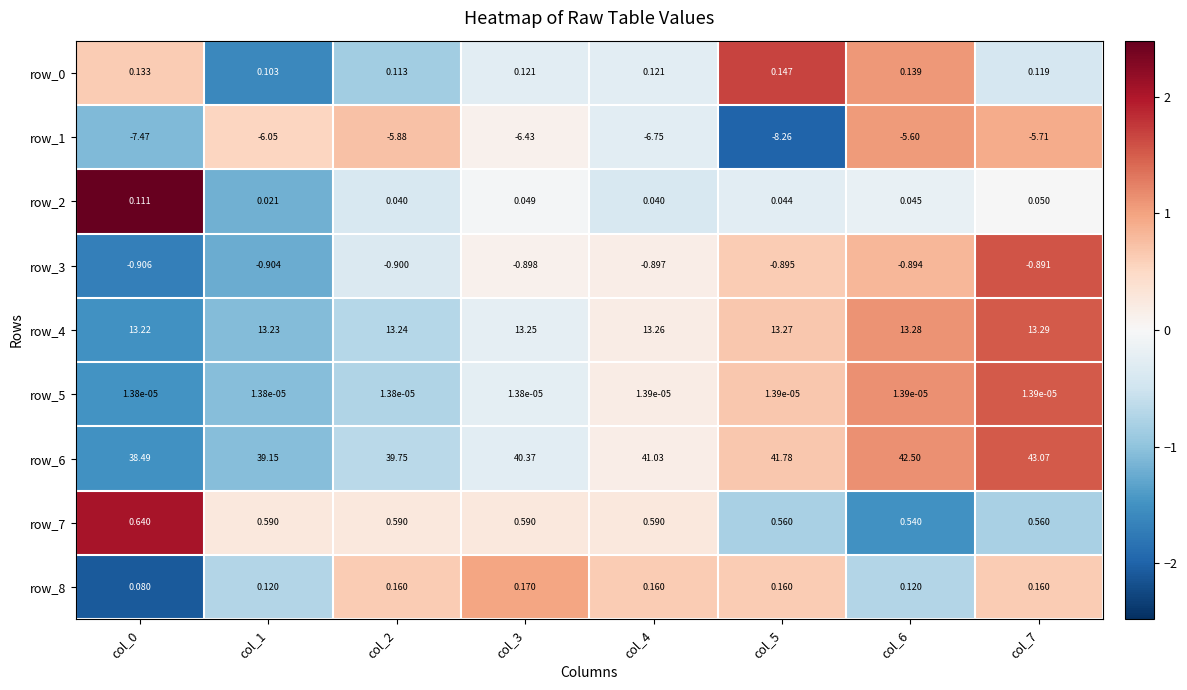

What value does the row_4 series have at col_5?

13.3